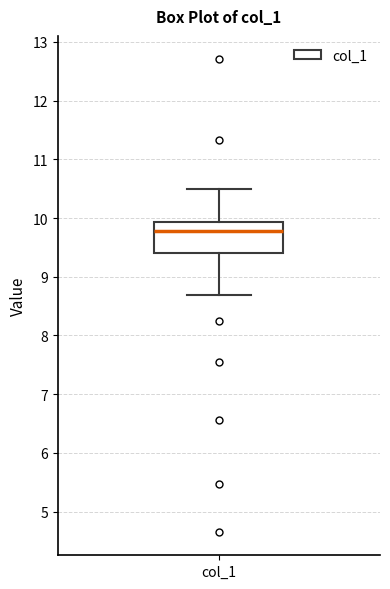

Where does the upper whisker of the box for col_1 end on the y-axis? The values are not printed on the chart, so give them approximately, as read against the axis.

10.5